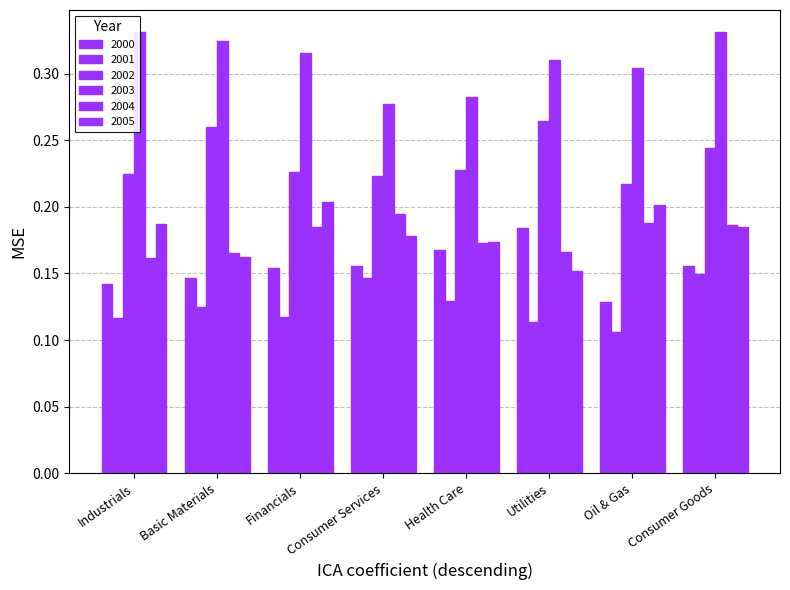

Does the chart contain stacked bars?

No